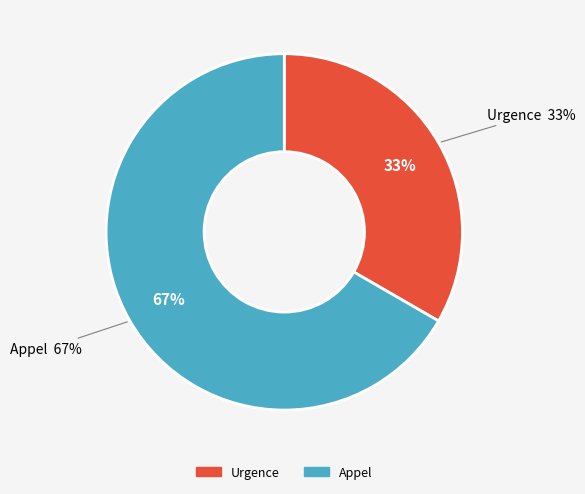

Combined, what portion of the pie is Urgence and Appel?

100.0%